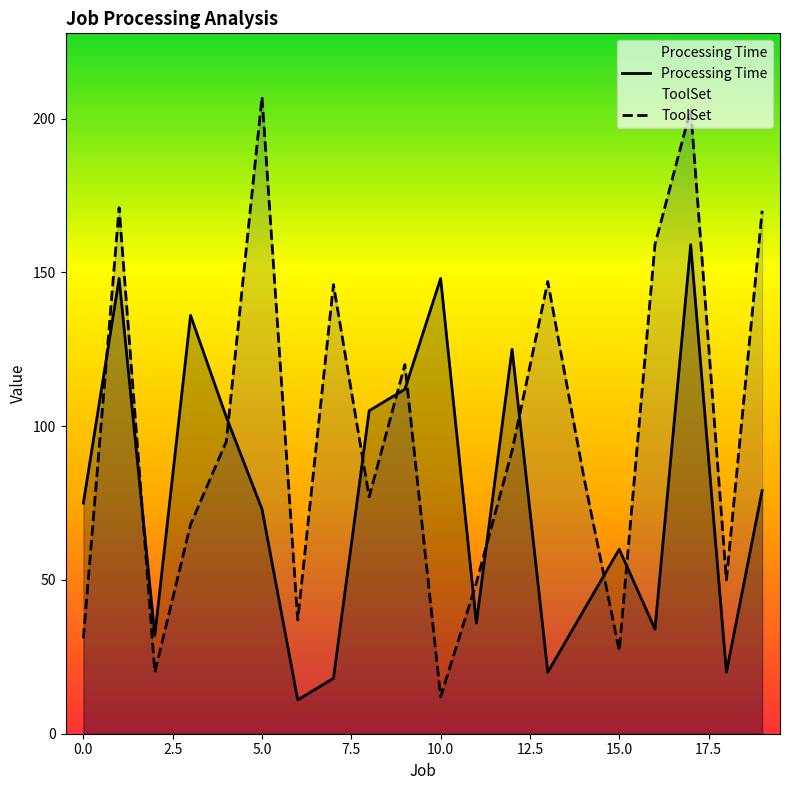

Where is the first local minimum for Processing Time?

2